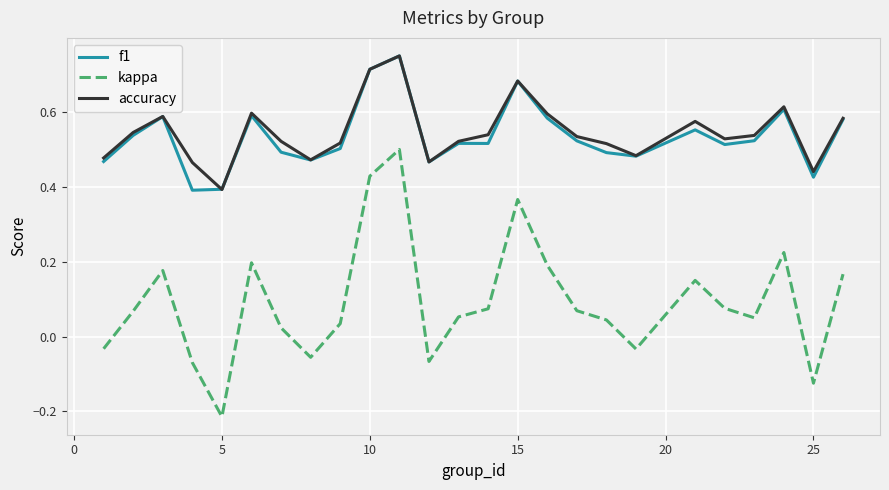

True or false: f1 and kappa intersect in this chart.

False